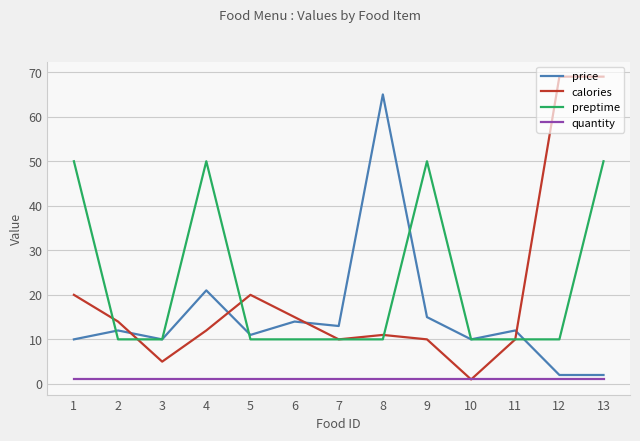

The value of calories at 1 is 8. True or false?

False